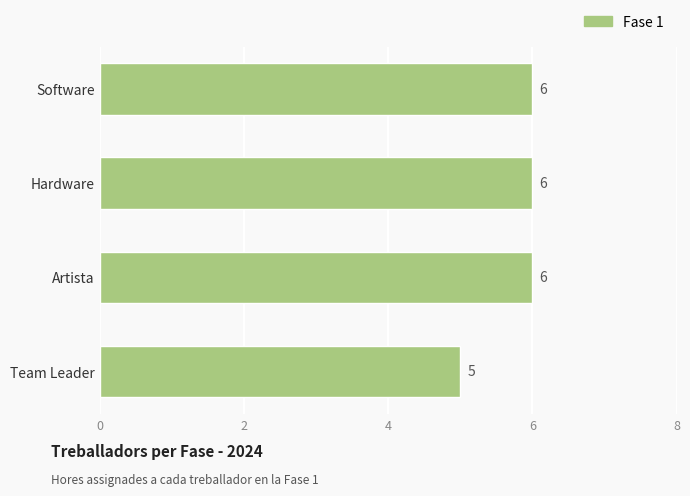

Between Team Leader and Hardware, which is larger?

Hardware